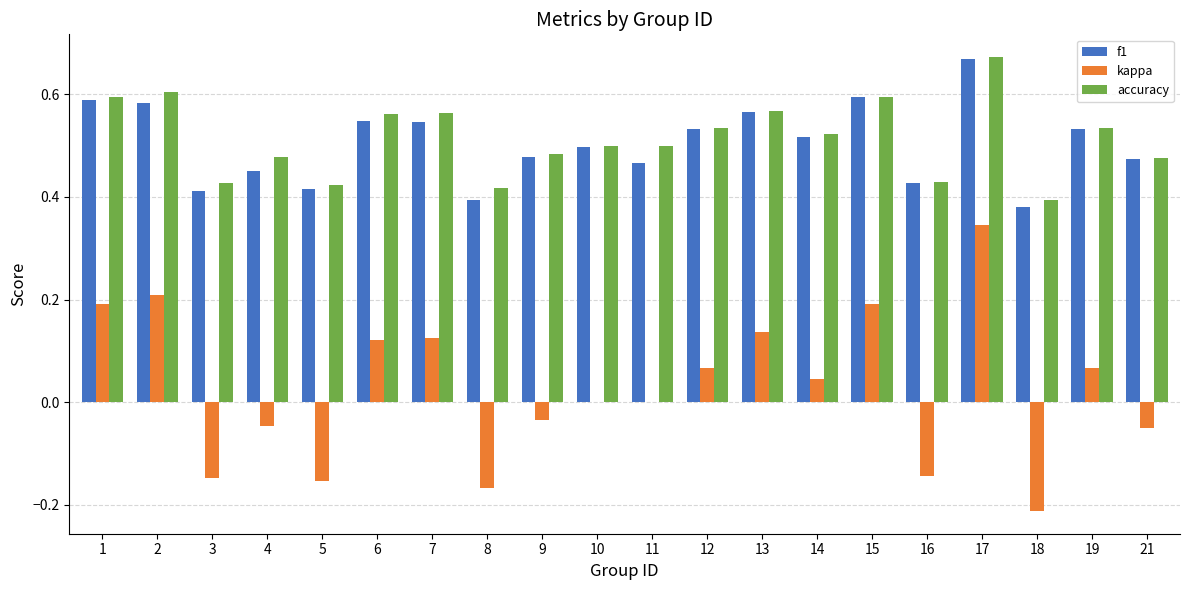

Between 16 and 21, which series saw the biggest shift?

kappa